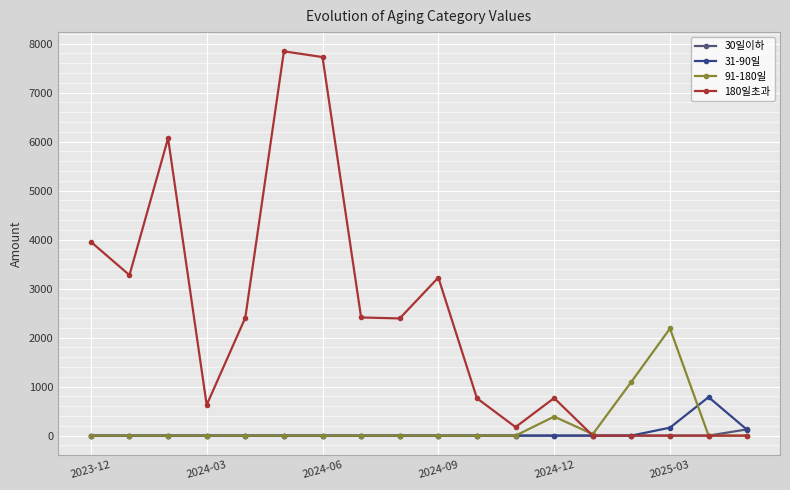

Which series has the widest spread of values?

180일초과